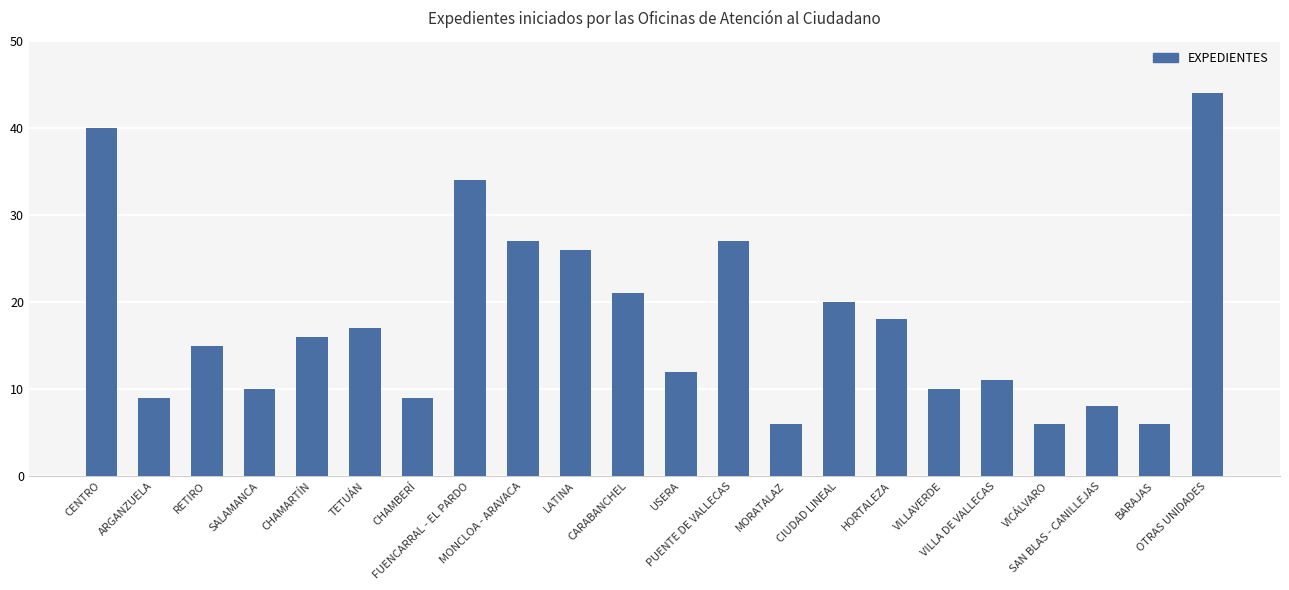

What is the smallest value displayed?

6